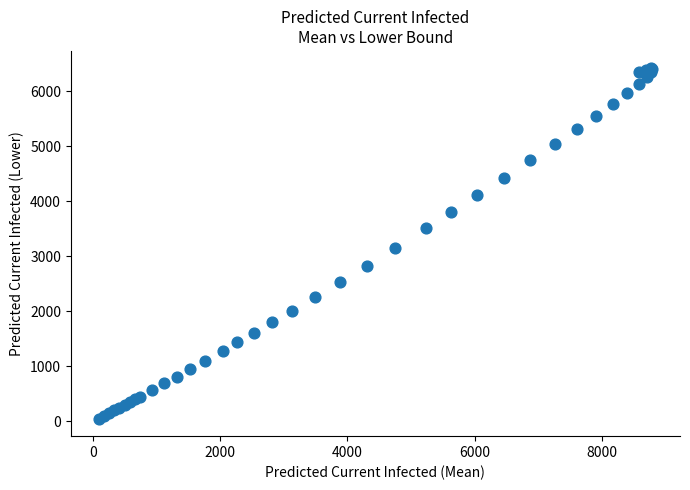

What Y value in the scatter plot is closest to 3231?

3153